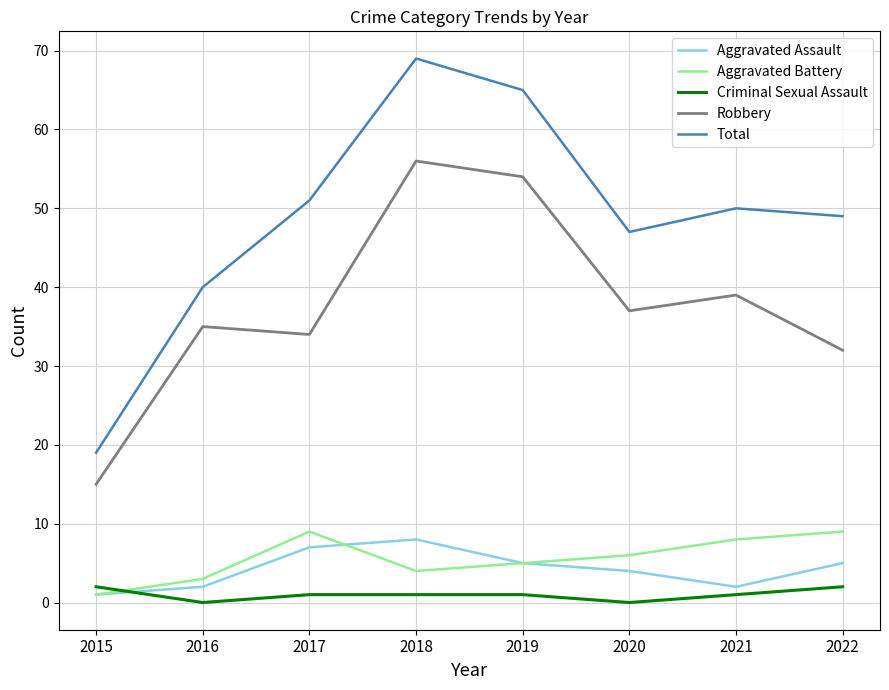

What is the highest value of the Total series?

69